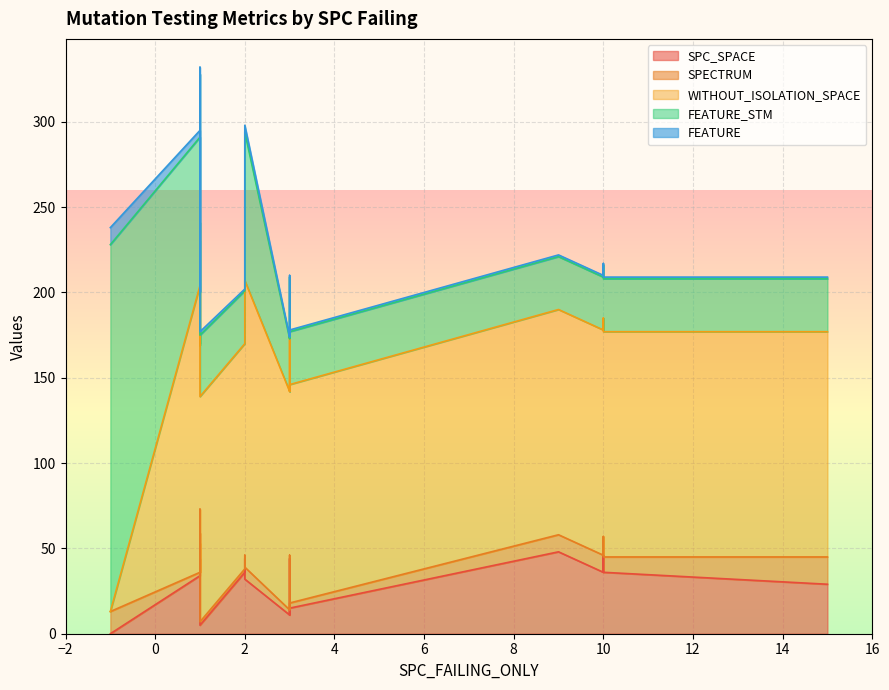

What is the difference between the maximum and second lowest values in the SPC_SPACE series?

54